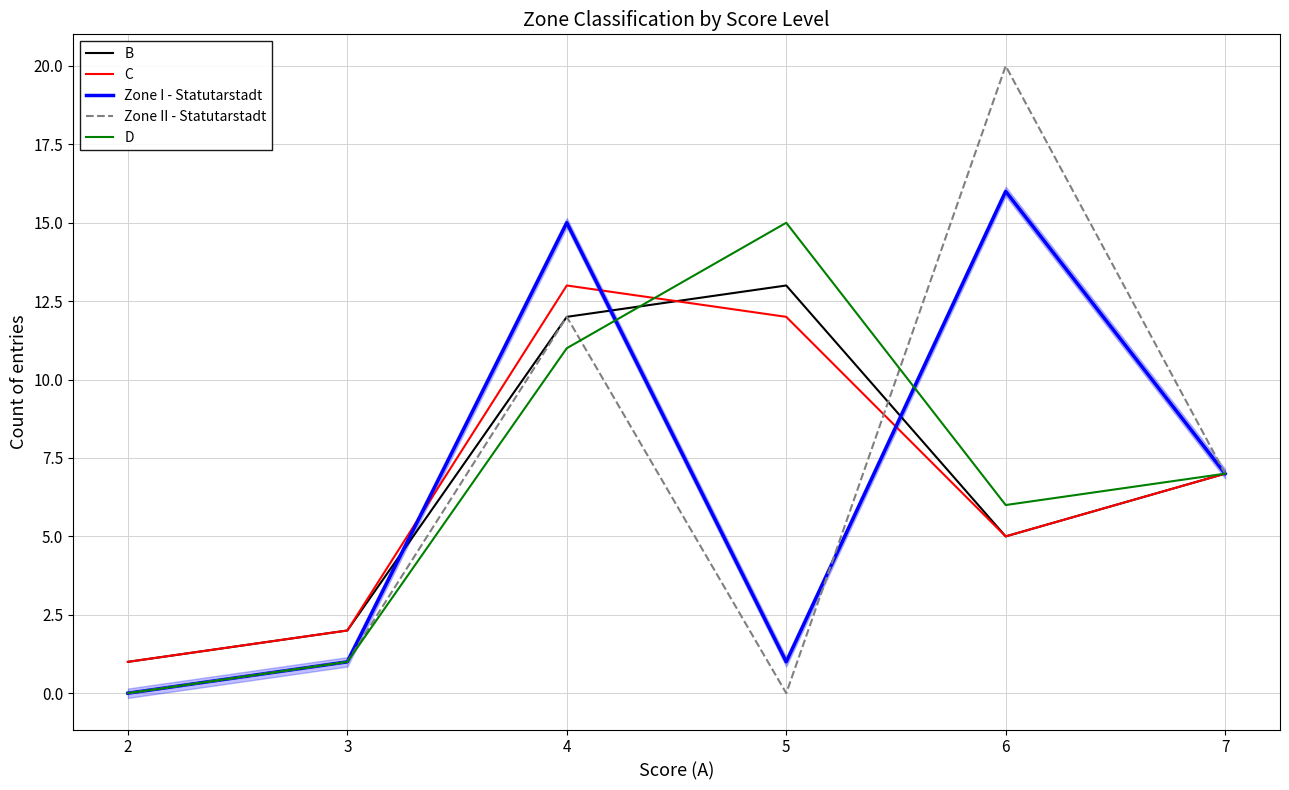

Where is the first local minimum for Zone I - Statutarstadt?

5